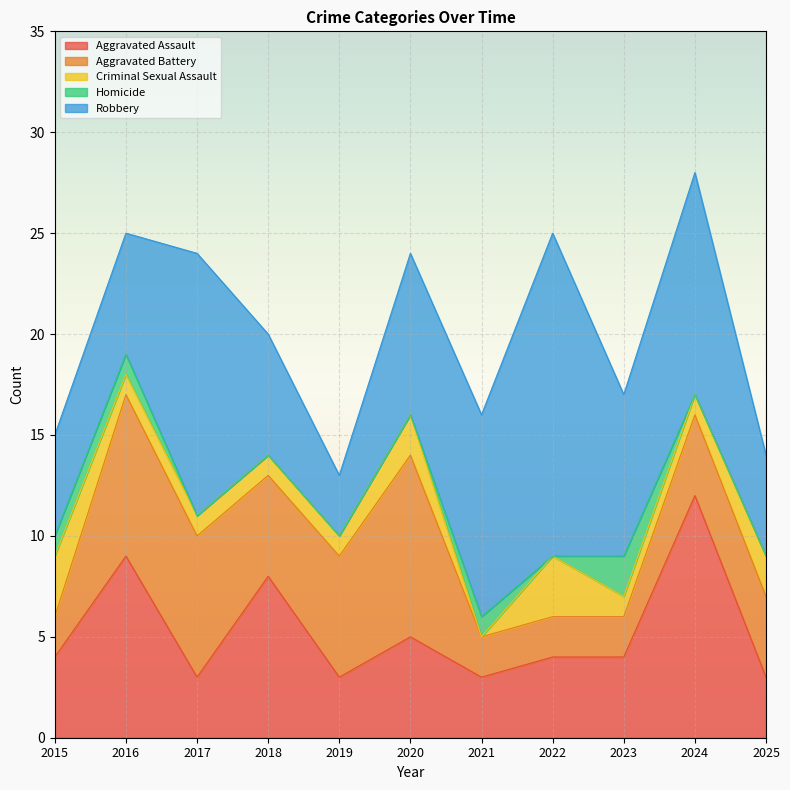

What is the lowest value of the Aggravated Assault series?

3